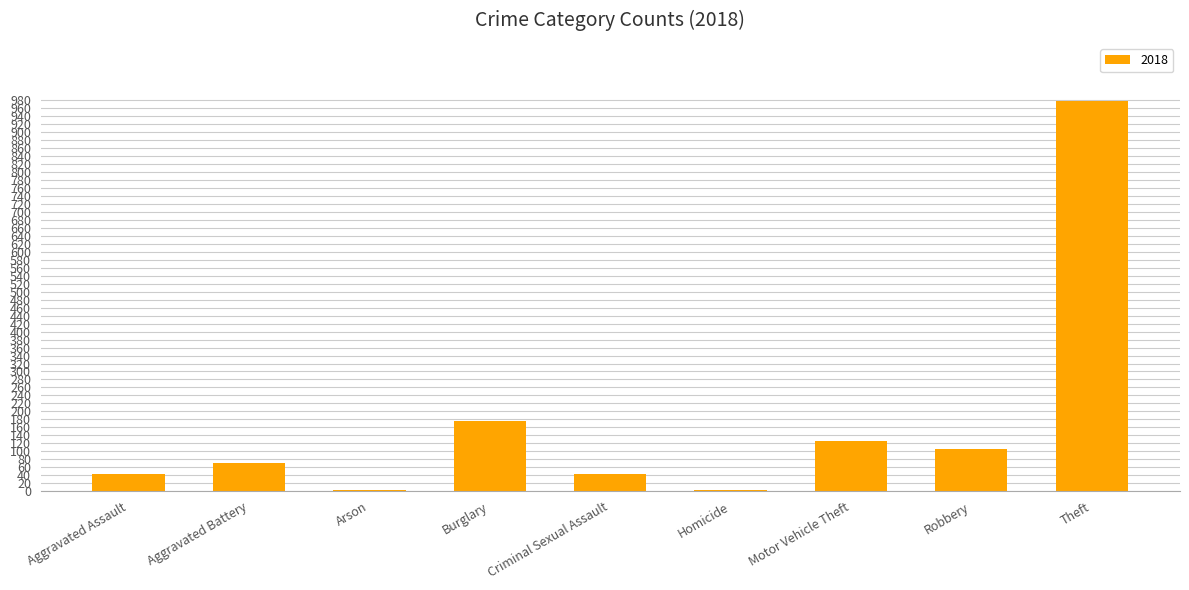

Are the bars grouped side by side (vs. stacked)?

No